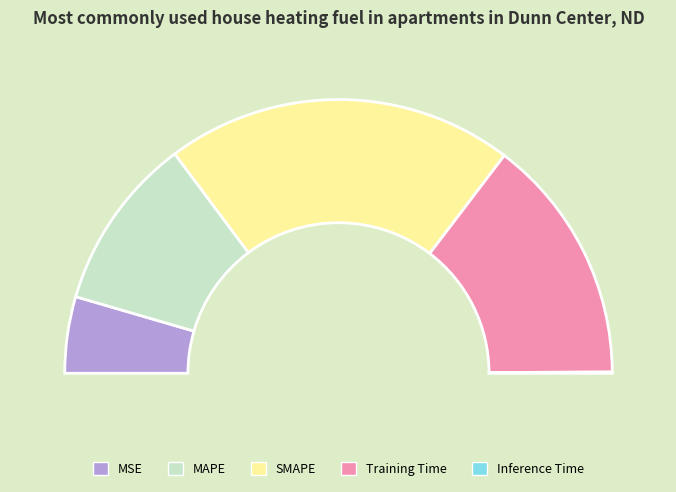

To the nearest percent, what is the difference between the largest and smallest slice percentages?

41%